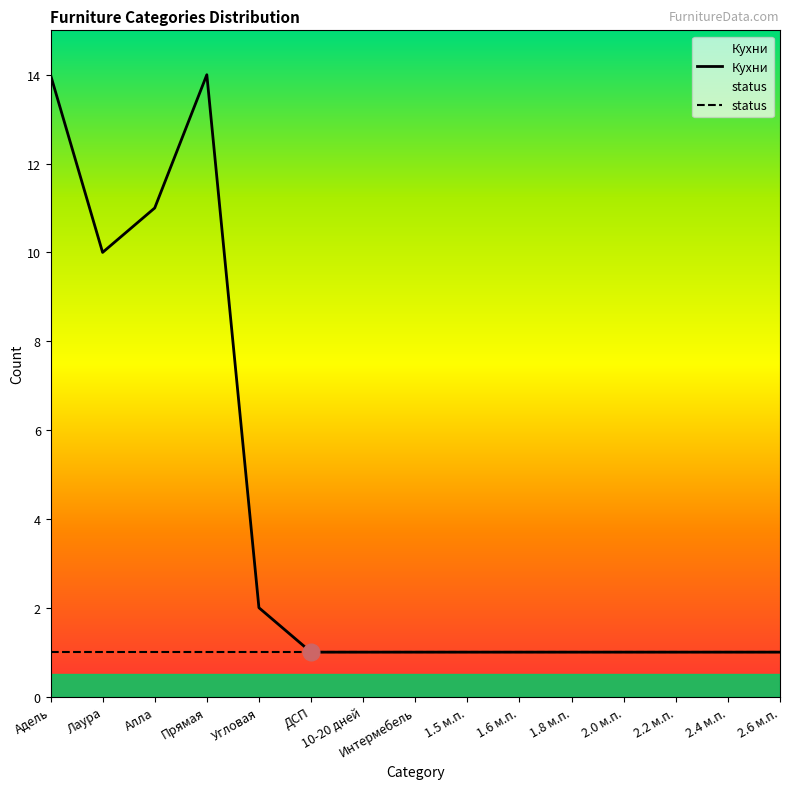

At which label is the value closest to 7?

Лаура